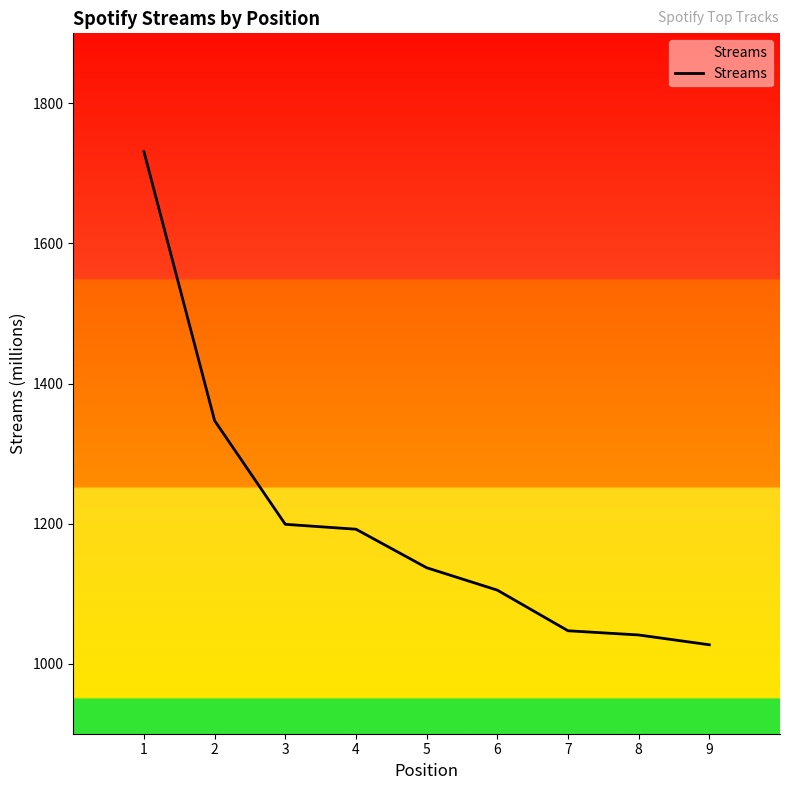

Is it true that the value at 1 is 2950?

False